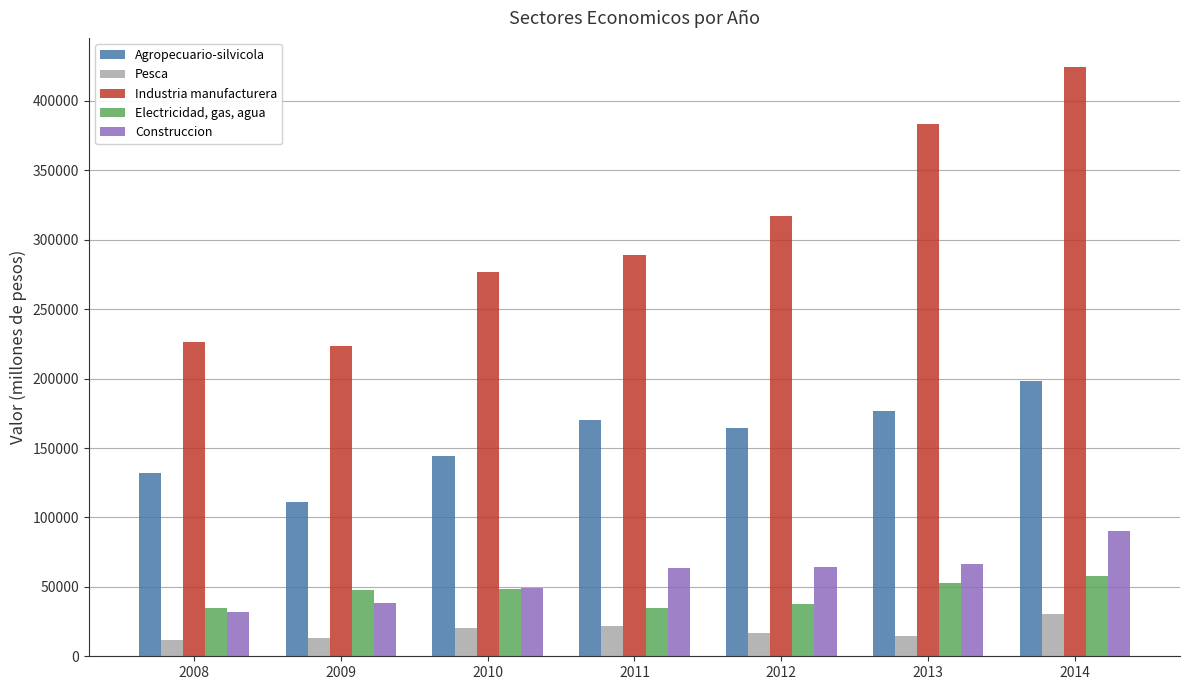

At how many categories does at least one series exceed 216904?

7